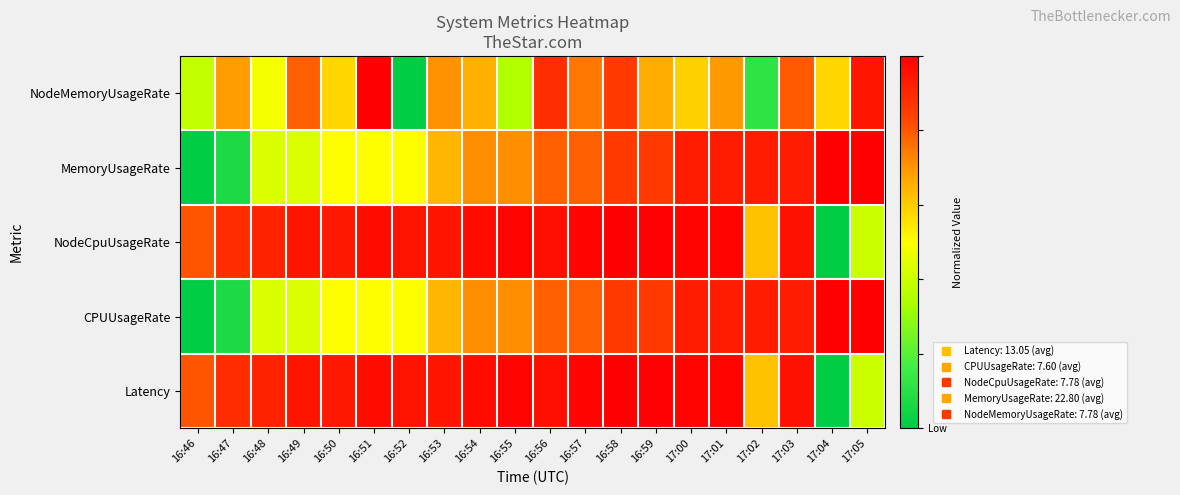

Reading right to left, what are all the values shown in this chart?

NodeMemoryUsageRate: 17:05=0.9	17:04=0.6	17:03=0.8	17:02=0.1	17:01=0.7	17:00=0.6	16:59=0.7	16:58=0.9	16:57=0.7	16:56=0.9	16:55=0.4	16:54=0.7	16:53=0.7	16:52=0.0	16:51=1.0	16:50=0.6	16:49=0.8	16:48=0.5	16:47=0.7	16:46=0.4
MemoryUsageRate: 17:05=1.0	17:04=1.0	17:03=0.9	17:02=0.9	17:01=0.9	17:00=0.9	16:59=0.9	16:58=0.9	16:57=0.8	16:56=0.8	16:55=0.7	16:54=0.7	16:53=0.6	16:52=0.5	16:51=0.5	16:50=0.5	16:49=0.4	16:48=0.4	16:47=0.1	16:46=0.0
NodeCpuUsageRate: 17:05=0.4	17:04=0.0	17:03=1.0	17:02=0.6	17:01=1.0	17:00=1.0	16:59=1.0	16:58=1.0	16:57=1.0	16:56=1.0	16:55=1.0	16:54=1.0	16:53=0.9	16:52=0.9	16:51=1.0	16:50=0.9	16:49=0.9	16:48=0.9	16:47=0.9	16:46=0.8
CPUUsageRate: 17:05=1.0	17:04=1.0	17:03=0.9	17:02=0.9	17:01=0.9	17:00=0.9	16:59=0.9	16:58=0.9	16:57=0.8	16:56=0.8	16:55=0.7	16:54=0.7	16:53=0.6	16:52=0.5	16:51=0.5	16:50=0.5	16:49=0.4	16:48=0.4	16:47=0.1	16:46=0.0
Latency: 17:05=0.4	17:04=0.0	17:03=1.0	17:02=0.6	17:01=1.0	17:00=1.0	16:59=1.0	16:58=1.0	16:57=1.0	16:56=1.0	16:55=1.0	16:54=1.0	16:53=0.9	16:52=0.9	16:51=1.0	16:50=0.9	16:49=0.9	16:48=0.9	16:47=0.9	16:46=0.8